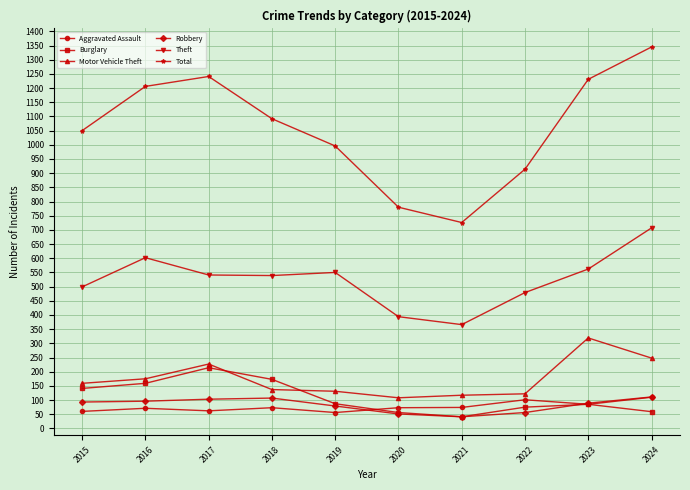

What is the value of the Robbery point at the 6th from the left?

51